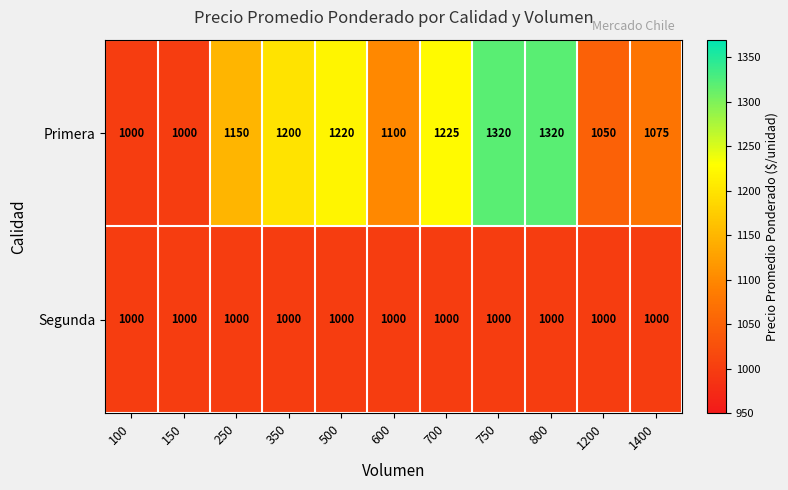

Reading left to right, transcribe all the data shown in this chart.

Primera: 1000	1000	1150	1200	1220	1100	1225	1320	1320	1050	1075
Segunda: 1000	1000	1000	1000	1000	1000	1000	1000	1000	1000	1000